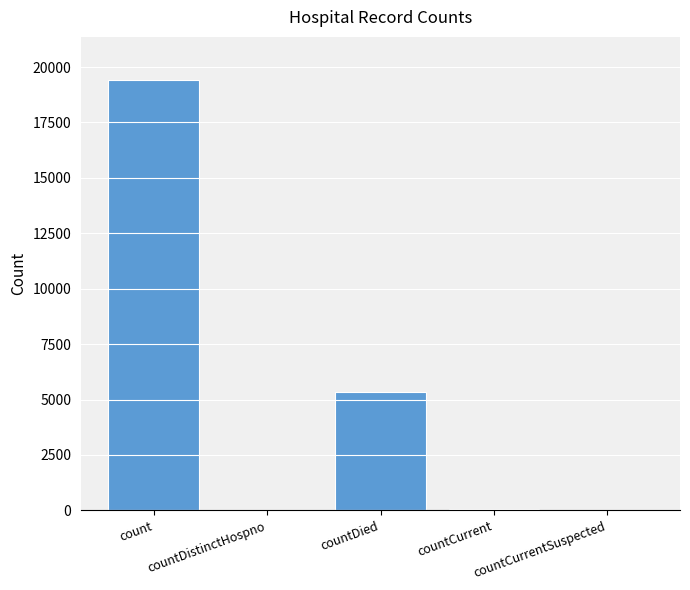

Does the chart contain stacked bars?

No